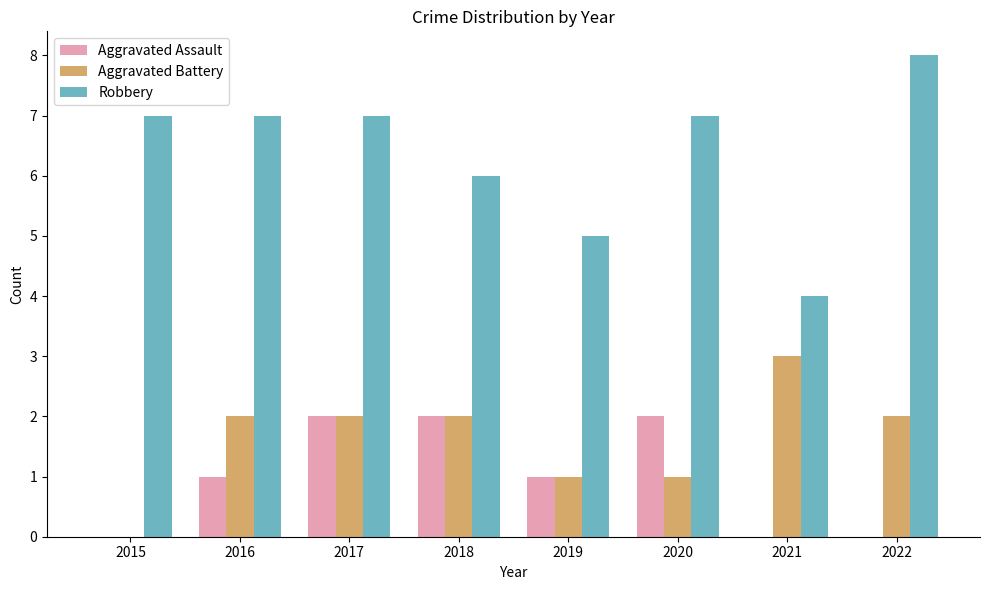

How many groups of bars are there?

8